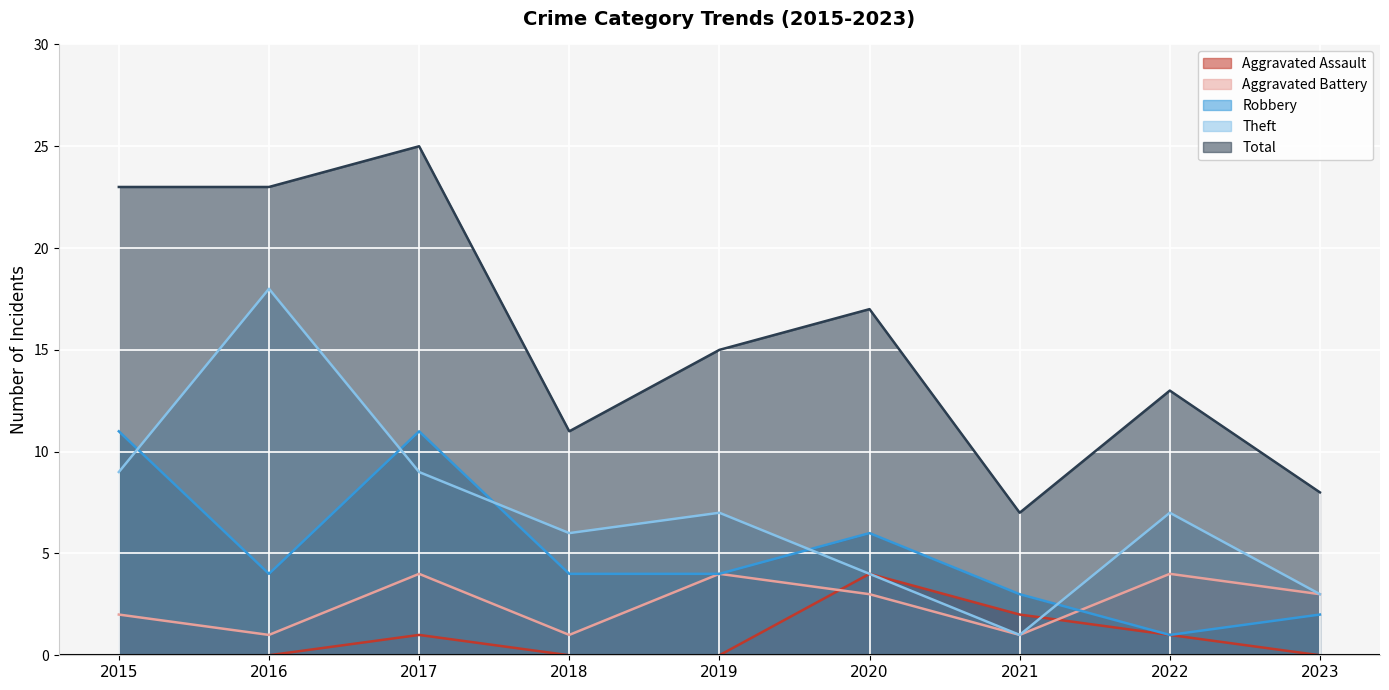

How many series are shown in this chart?

5